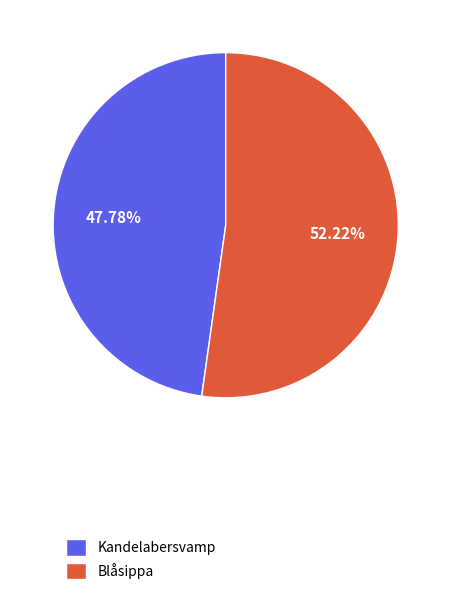

Count the number of slices in the pie.

2